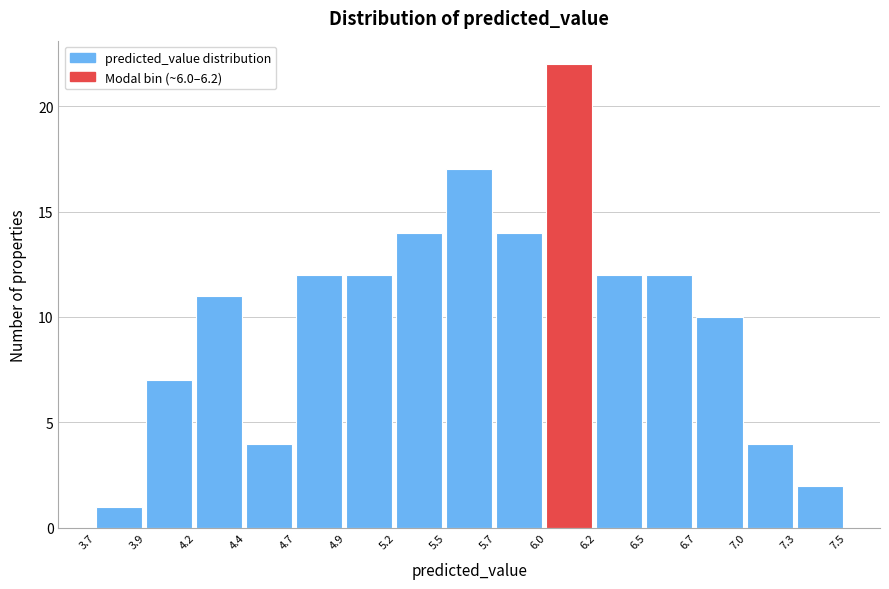

Reading left to right, transcribe all the data shown in this chart.

1	7	11	4	12	12	14	17	14	22	12	12	10	4	2